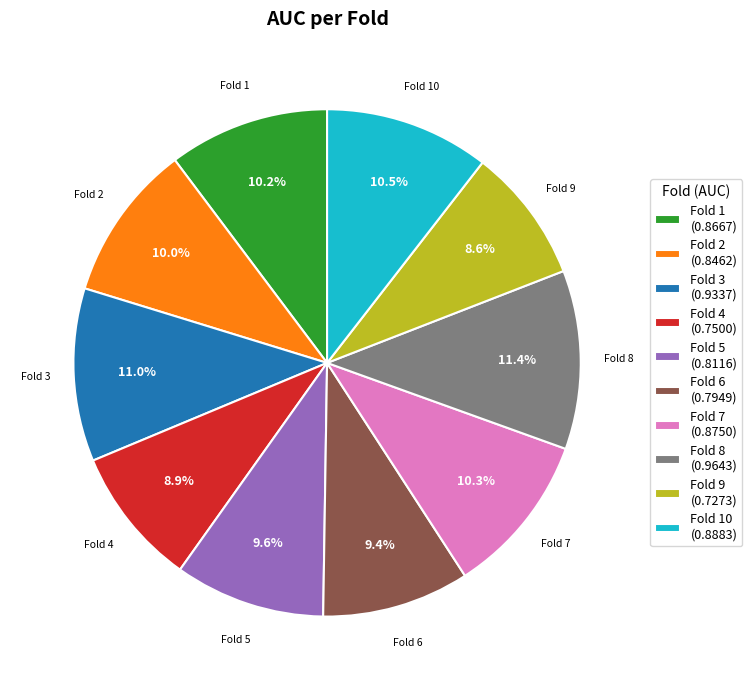

Is the sum of Fold 7 (0.8750) and Fold 2 (0.8462) greater than half?

No